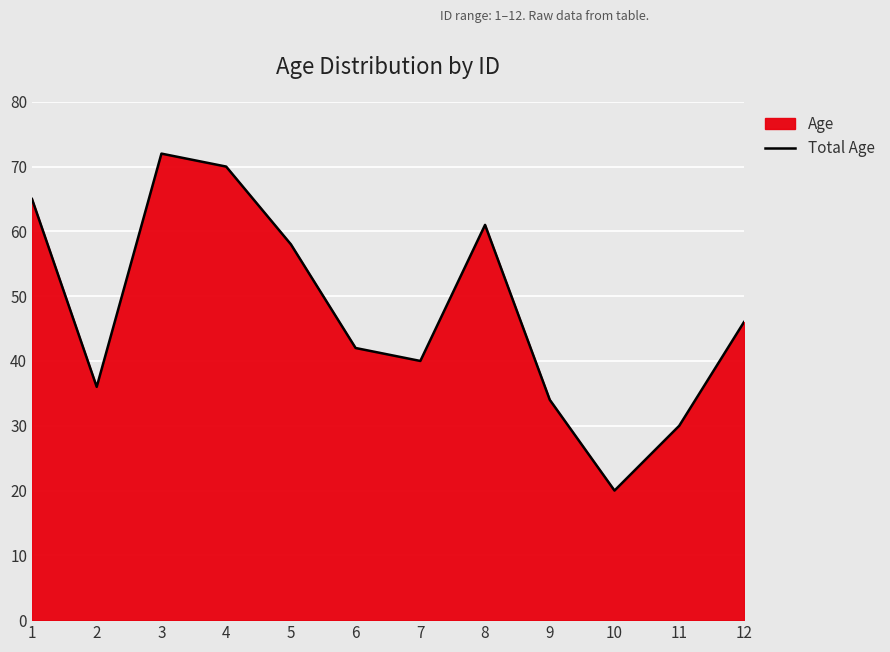

Count the number of data series in this chart.

1